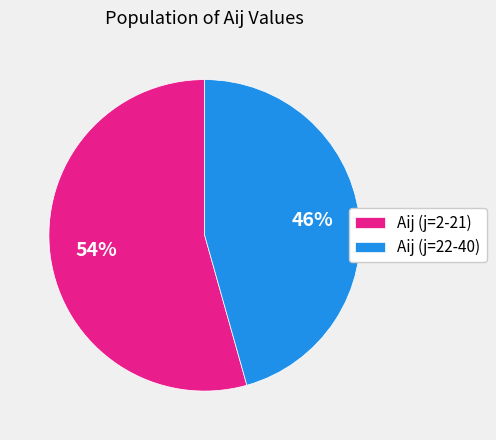

To the nearest percent, what percentage of the pie is Aij (j=22-40)?

46%